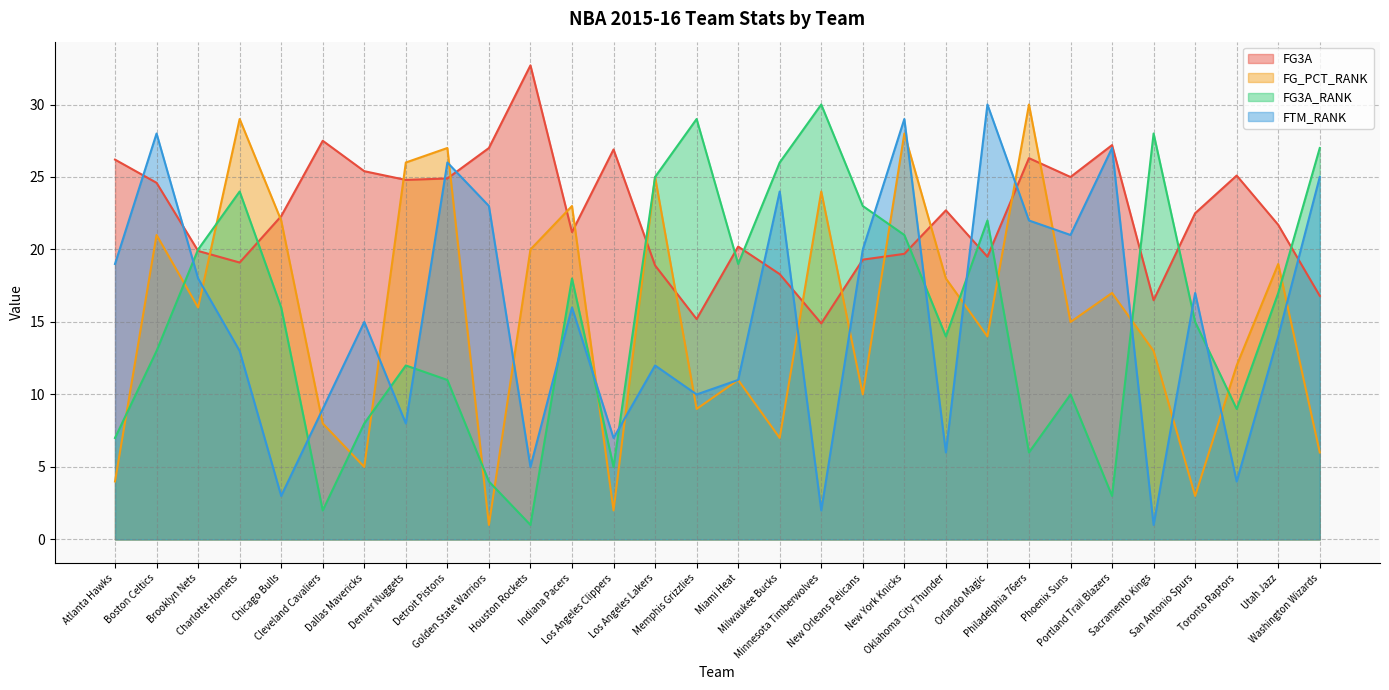

What is the average value of the FTM_RANK series?

15.5